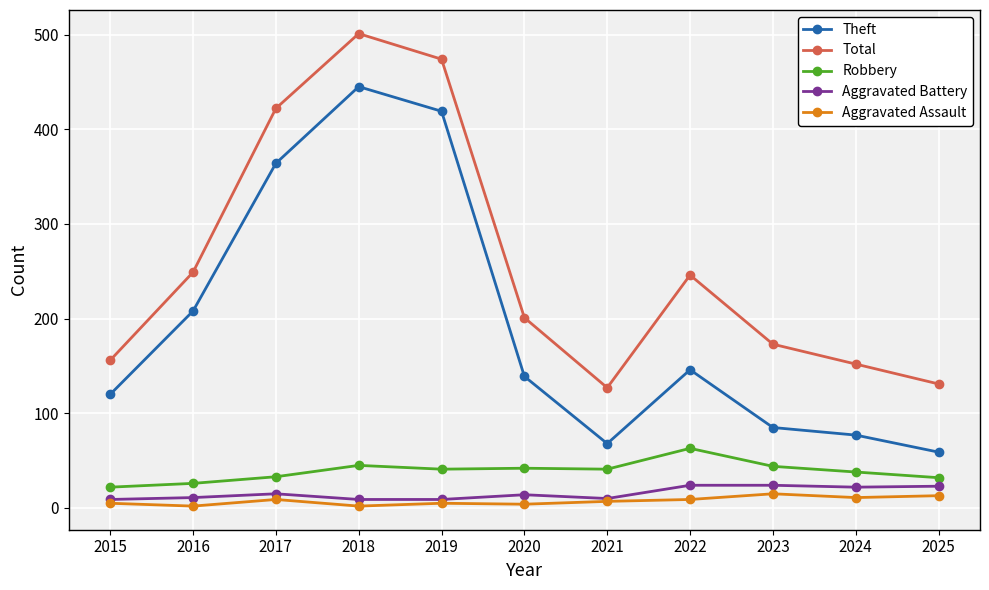

Where is Total nearest to the value 314?

2016